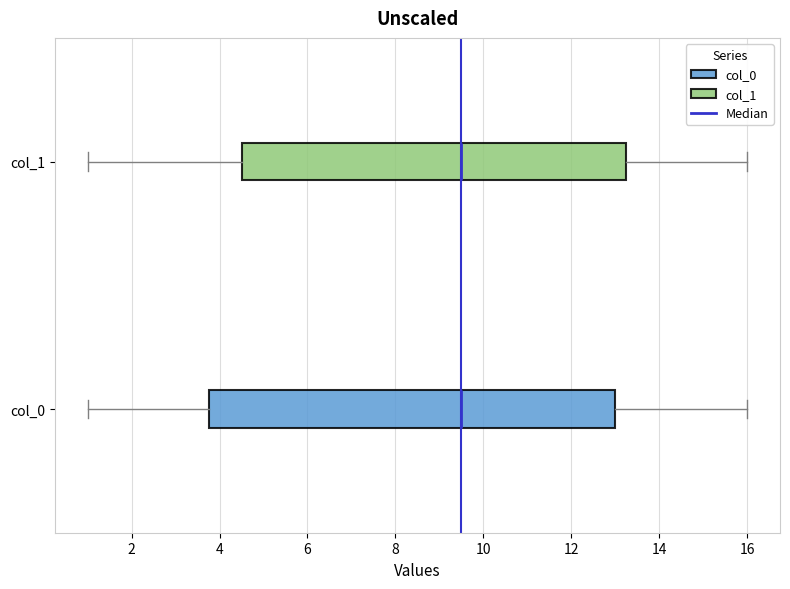

Which box is the widest, from its left edge to its right edge?

col_0